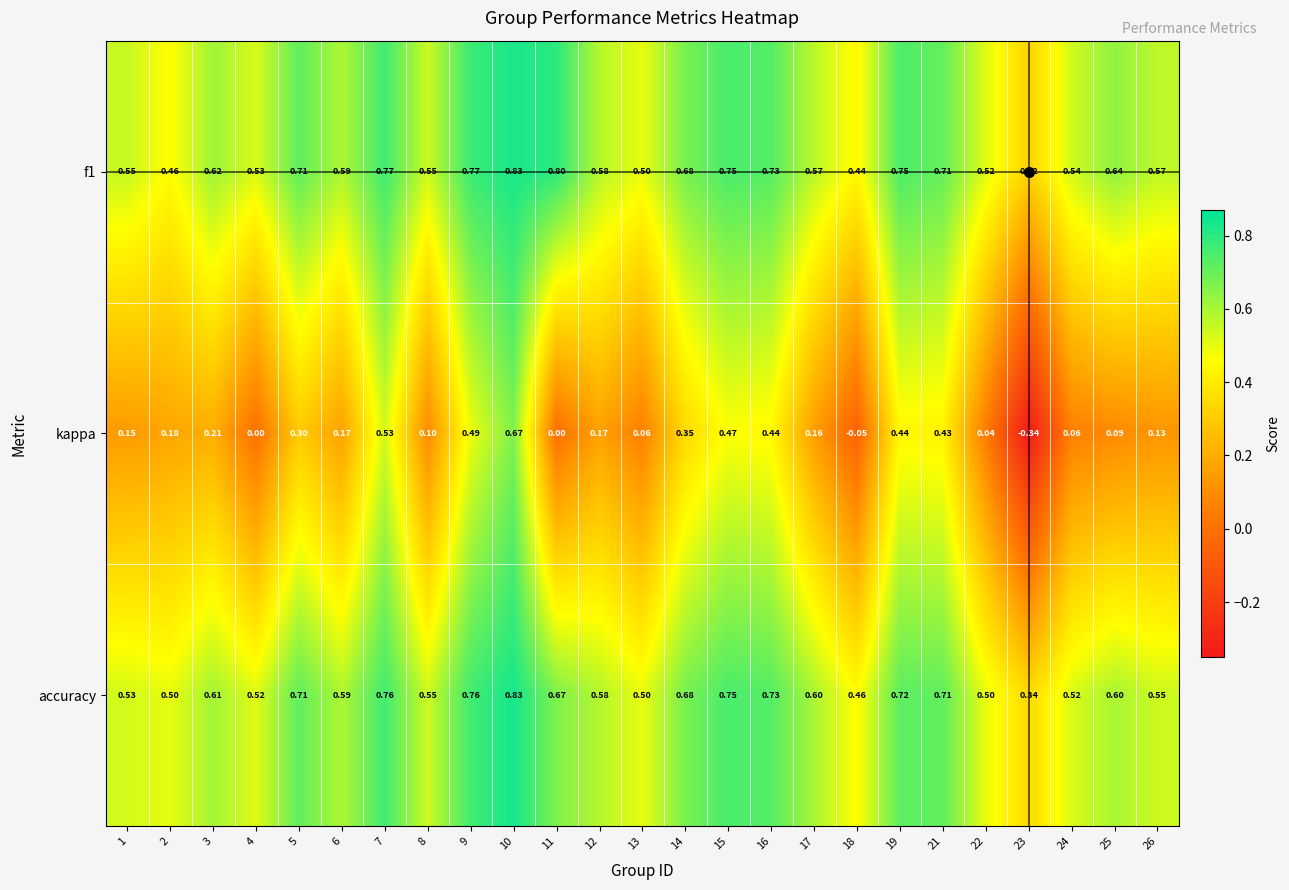

Between 1 and 5, which series saw the biggest shift?

accuracy